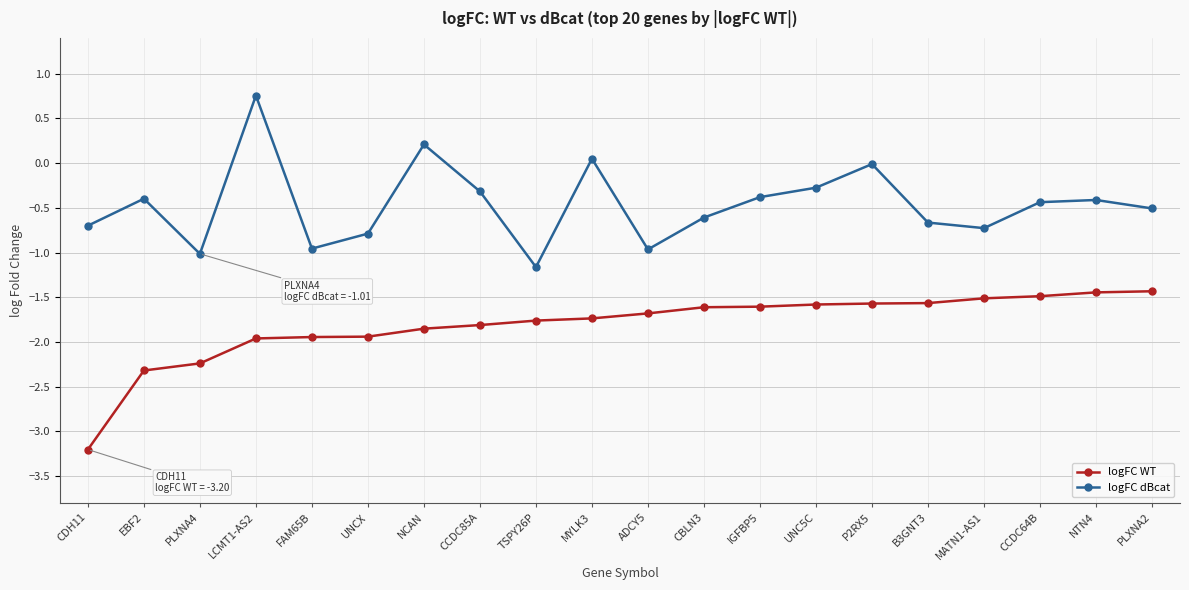

Which category has the highest value across all series?

LCMT1-AS2